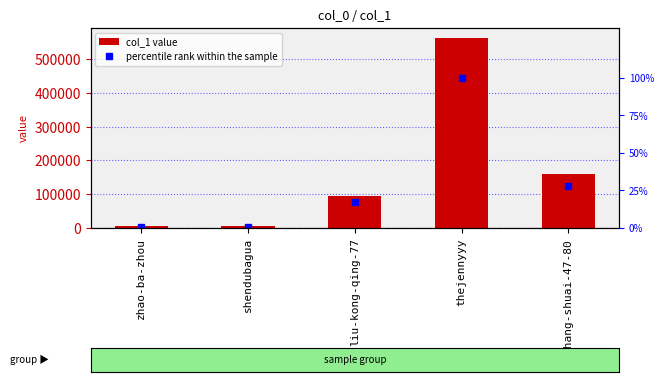

Rank the categories by col_1 value value from highest to lowest.

thejennyyy, zhang-shuai-47-80, liu-kong-qing-77, shendubagua, zhao-ba-zhou